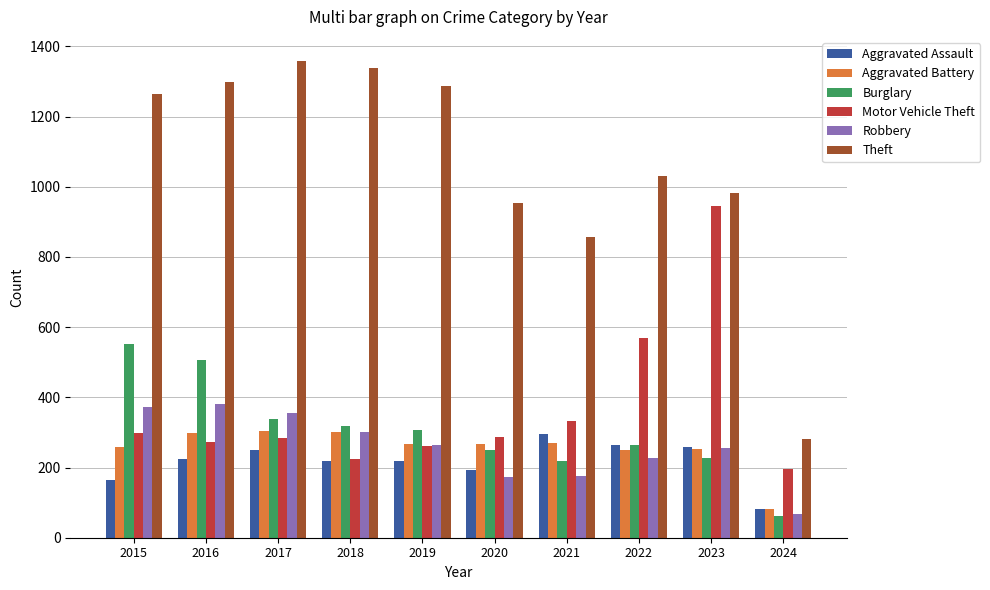

What is the total value across all series at 2015?

2909